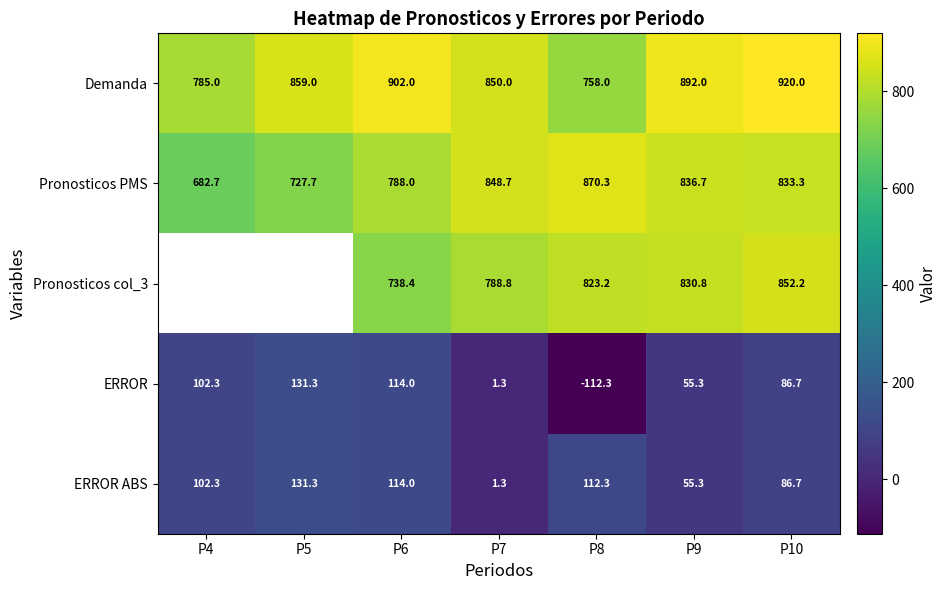

At which category does the chart reach its peak across all series?

P10